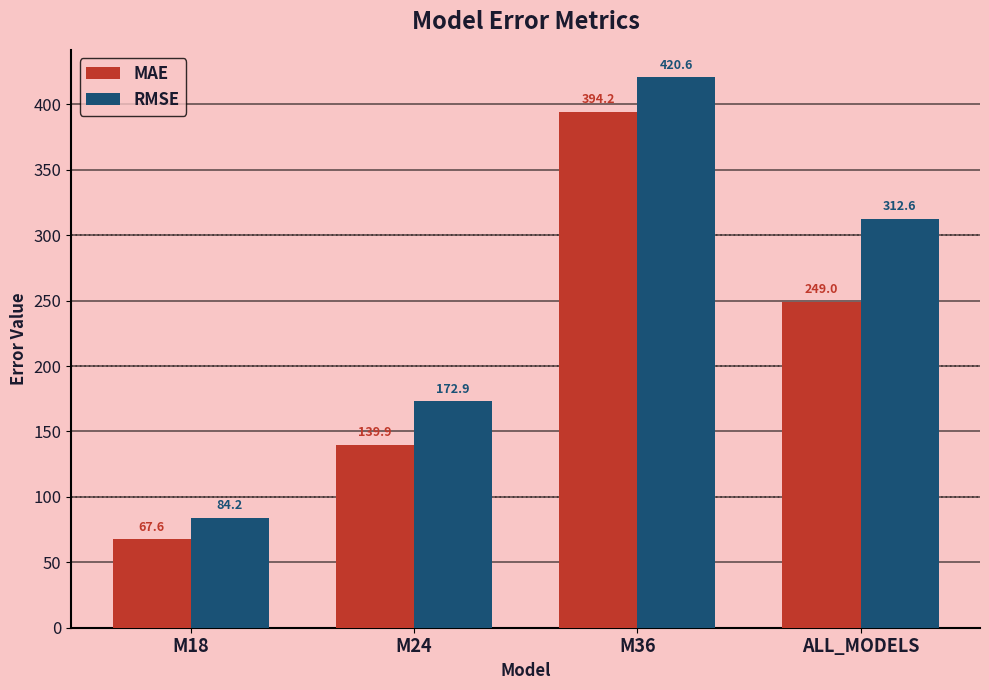

What is the difference between the maximum and second lowest values in the MAE series?

254.3